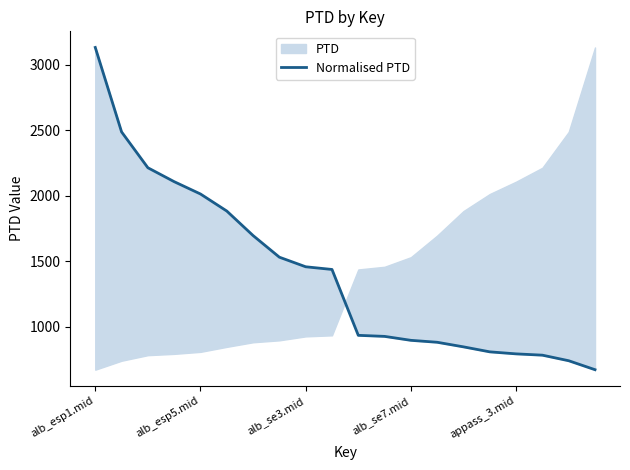

What is the label of the 15th point from the left?

14